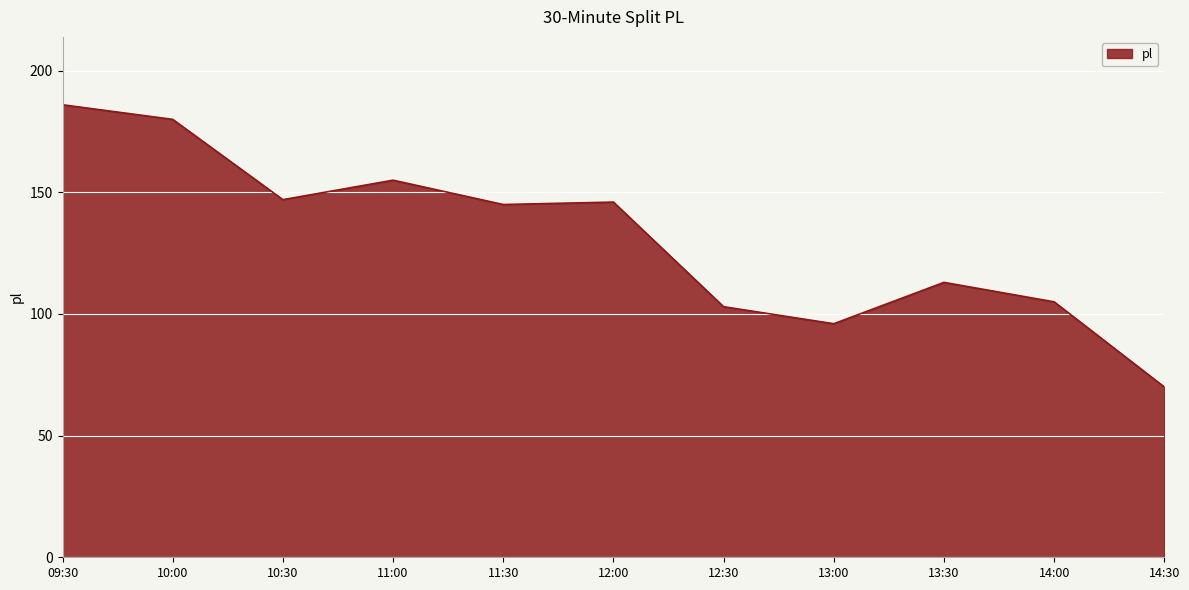

At which category does the data reach its first local valley?

10:30